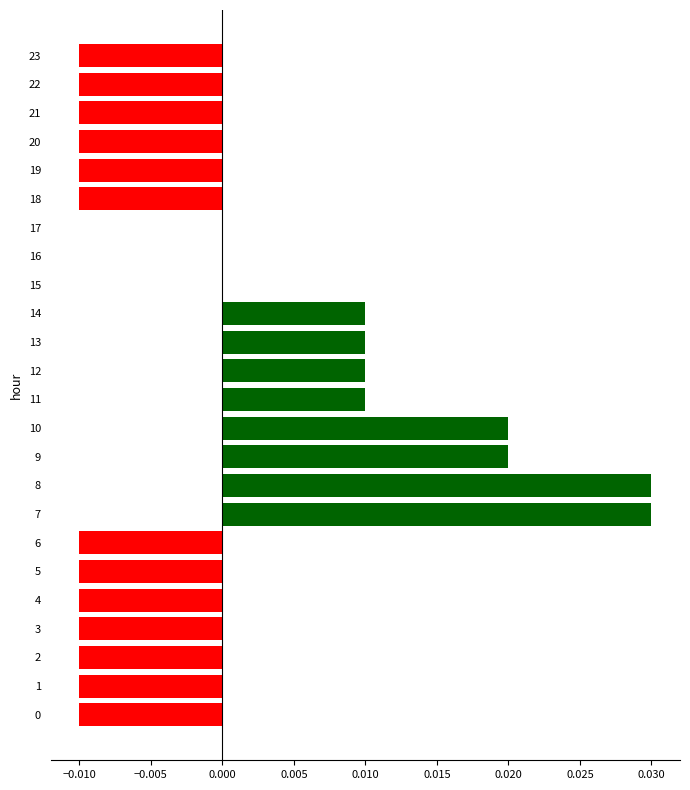

The chart shows a value of 0.0 at 17. True or false?

True